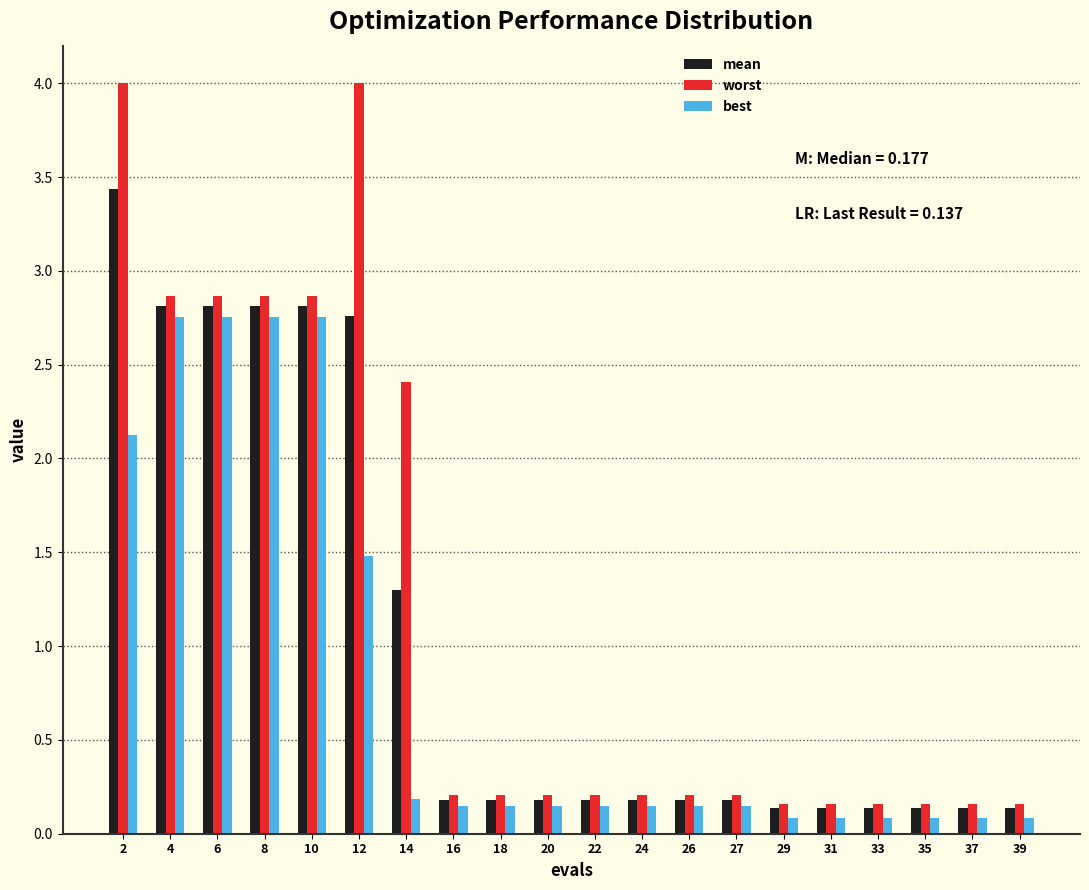

The mean series shows 3.4 at 2. True or false?

True